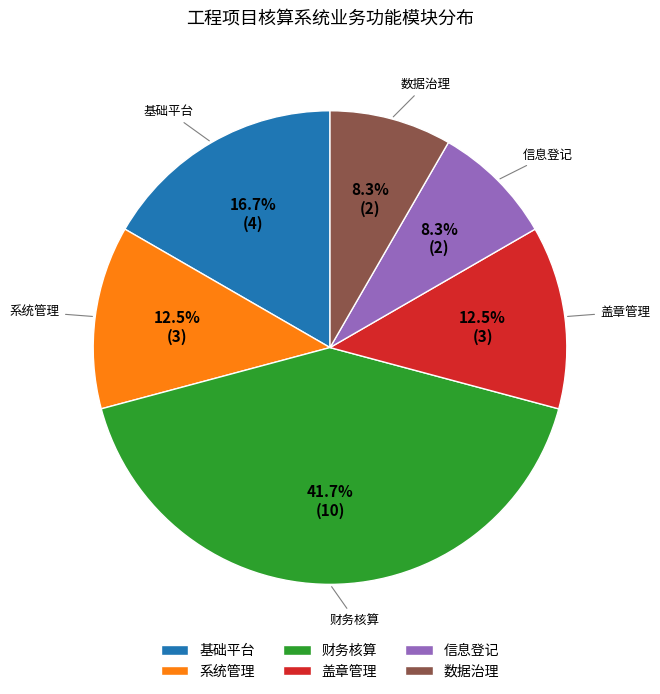

Does 基础平台 account for over 50% of the chart?

No